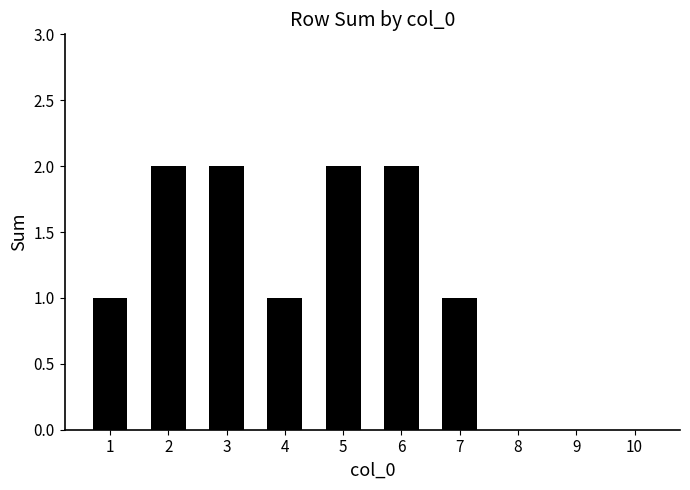

What is the ratio of the value at 2 to the value at 6?

1.0